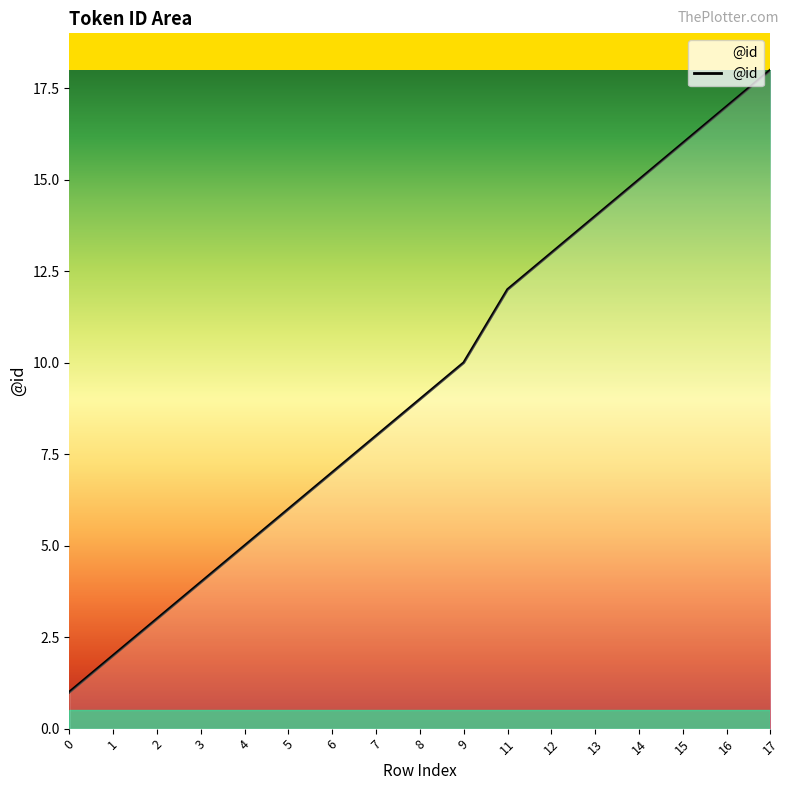

Reading left to right, list all the values displayed in this chart.

0=1	1=2	2=3	3=4	4=5	5=6	6=7	7=8	8=9	9=10	11=12	12=13	13=14	14=15	15=16	16=17	17=18